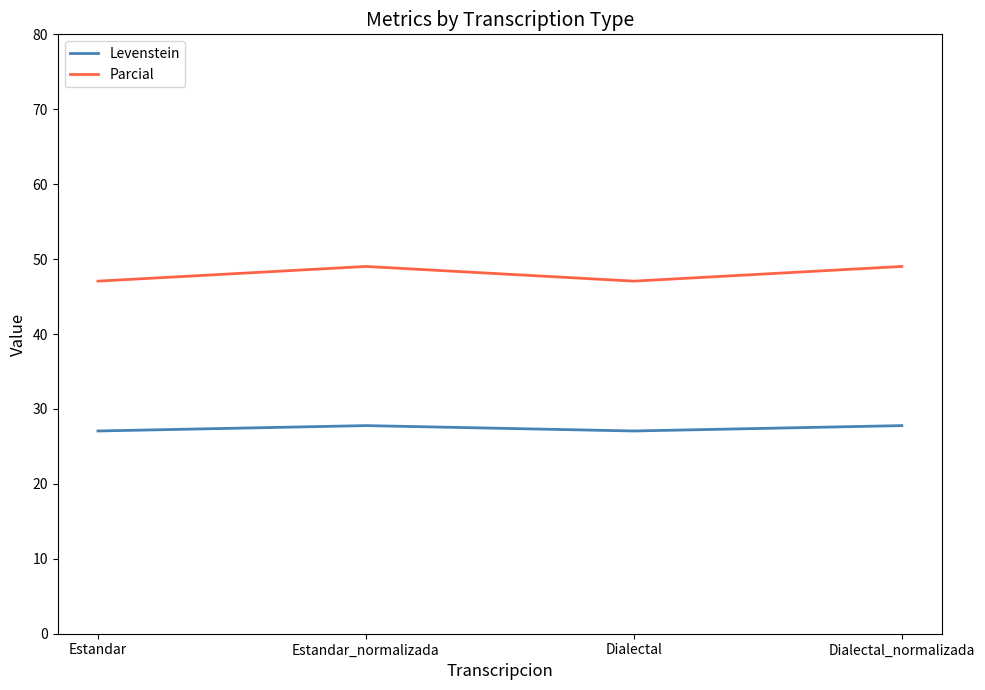

Reading left to right, what are all the values shown in this chart?

Levenstein: Estandar=27.1	Estandar_normalizada=27.8	Dialectal=27.1	Dialectal_normalizada=27.8
Parcial: Estandar=47.1	Estandar_normalizada=49.0	Dialectal=47.1	Dialectal_normalizada=49.0